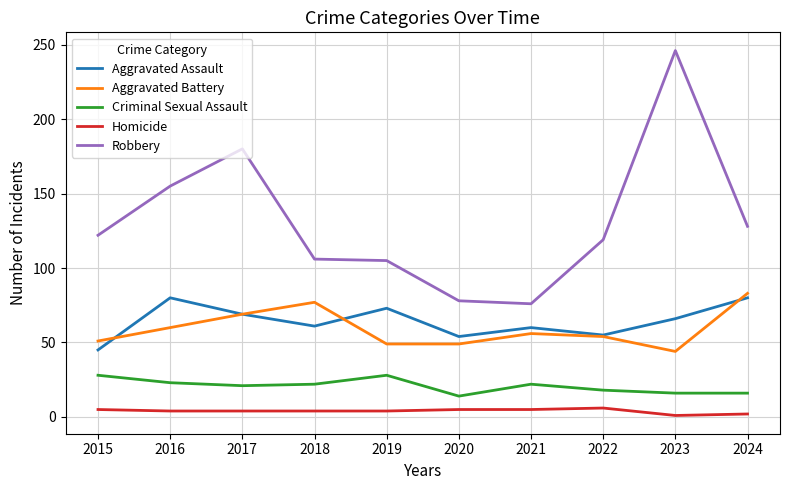

True or false: Aggravated Assault and Robbery cross at least once.

False